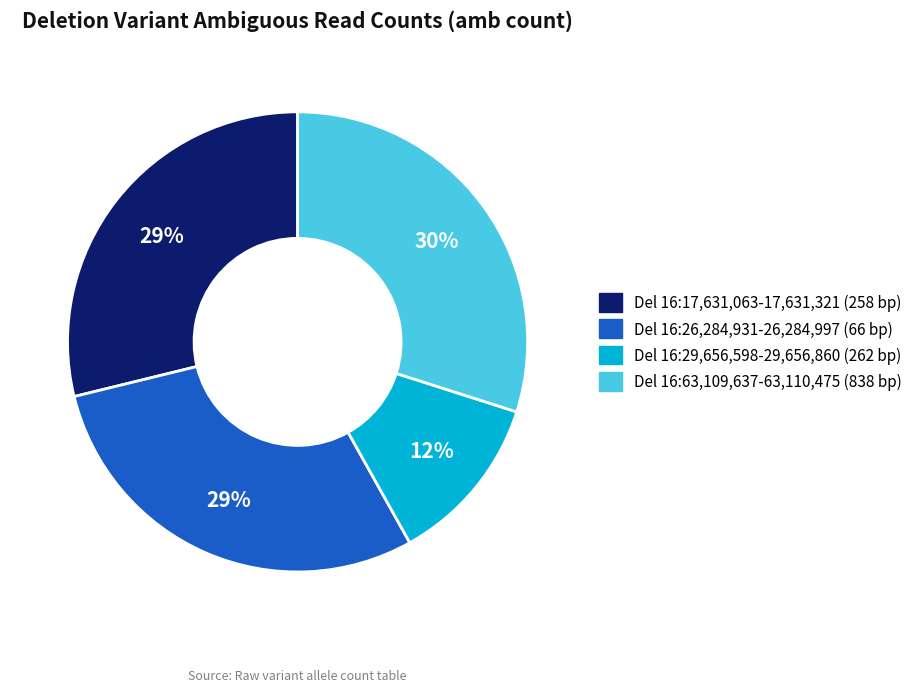

Is it true that Del 16:63,109,637-63,110,475 (838 bp) is 30% of the pie?

True